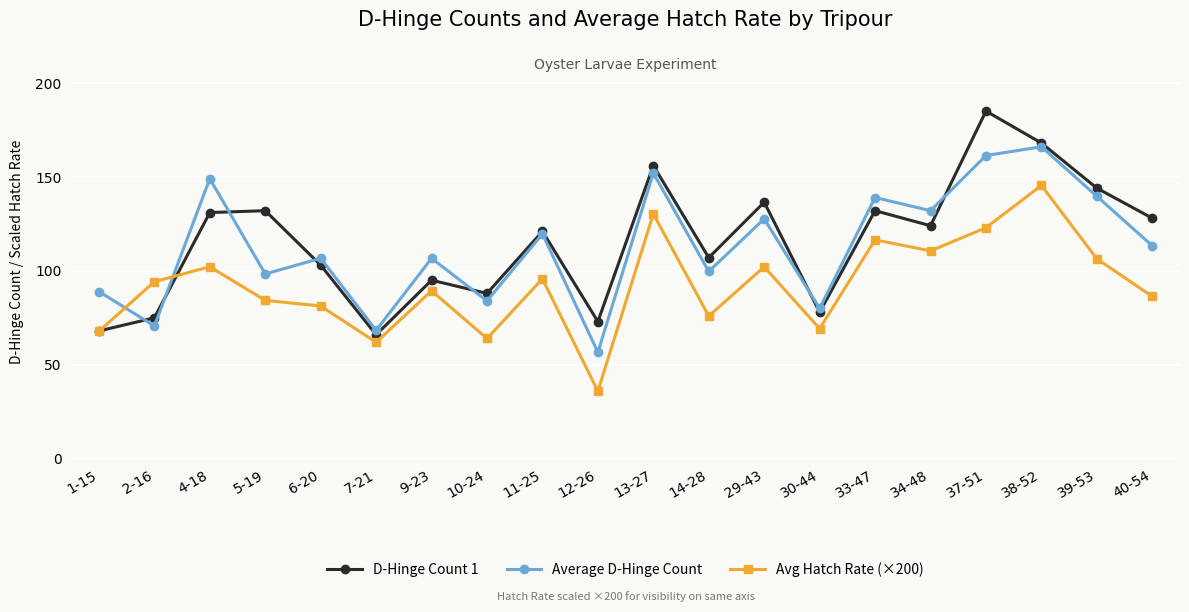

What is the maximum value for Avg Hatch Rate (×200)?

145.4